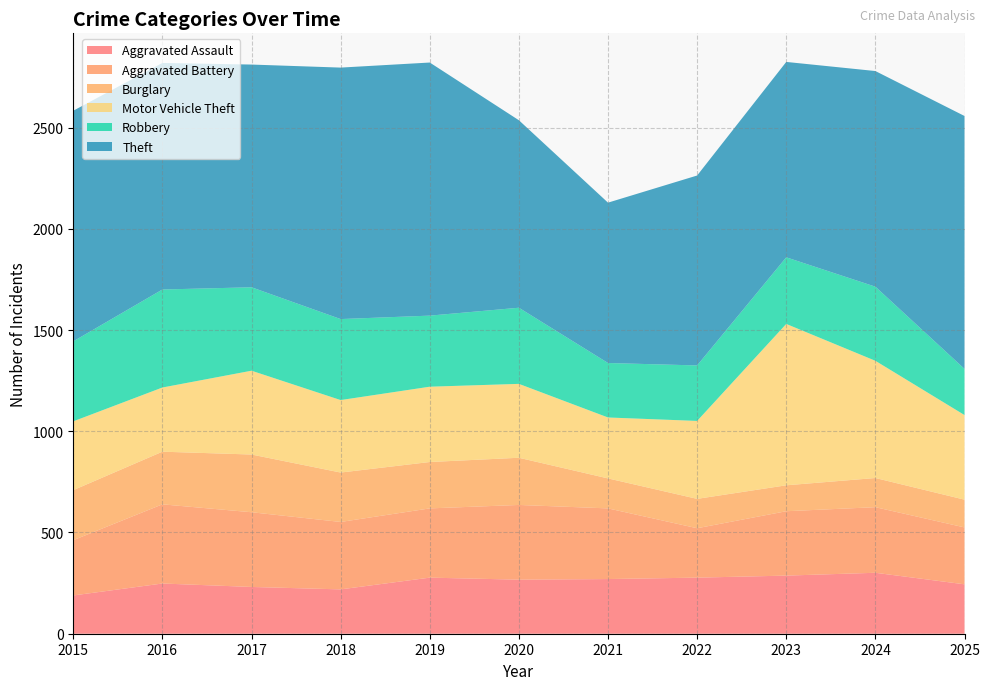

Reading left to right, list all the values displayed in this chart.

Aggravated Assault: 189	248	231	219	277	267	270	277	287	301	244
Aggravated Battery: 273	391	369	333	342	369	349	244	318	324	281
Burglary: 247	260	285	244	229	233	148	145	128	144	137
Motor Vehicle Theft: 340	317	414	358	372	365	301	385	797	579	418
Robbery: 395	484	412	400	351	376	269	274	329	366	228
Theft: 1139	1119	1100	1242	1250	926	792	938	965	1065	1249